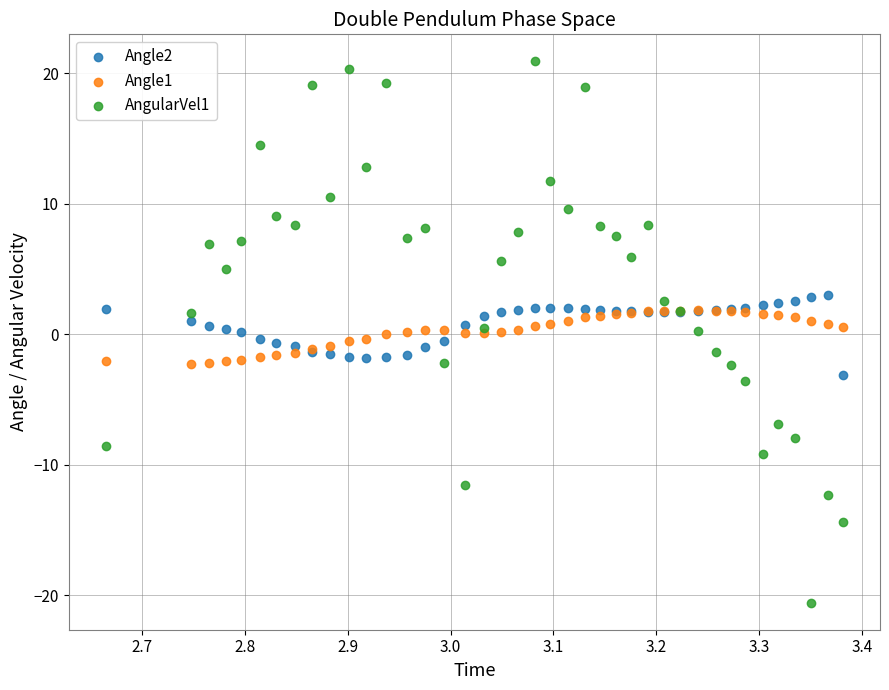

What are all the series names shown in the legend?

Angle2, Angle1, AngularVel1